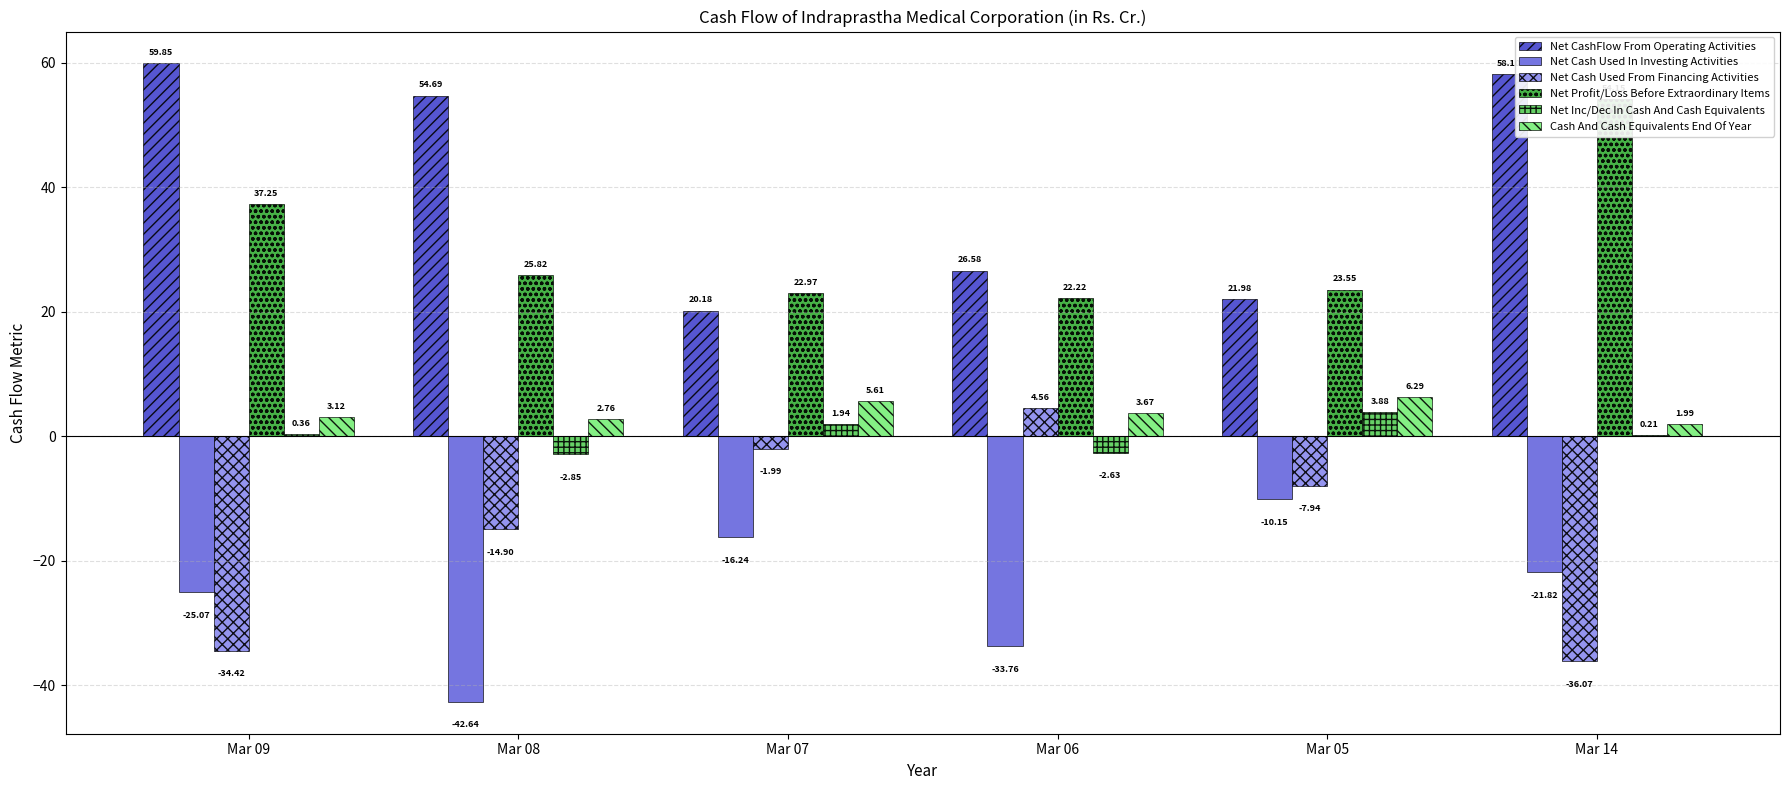

True or false: Net Cash Used In Investing Activities has a value of -5.7 at Mar 14.

False